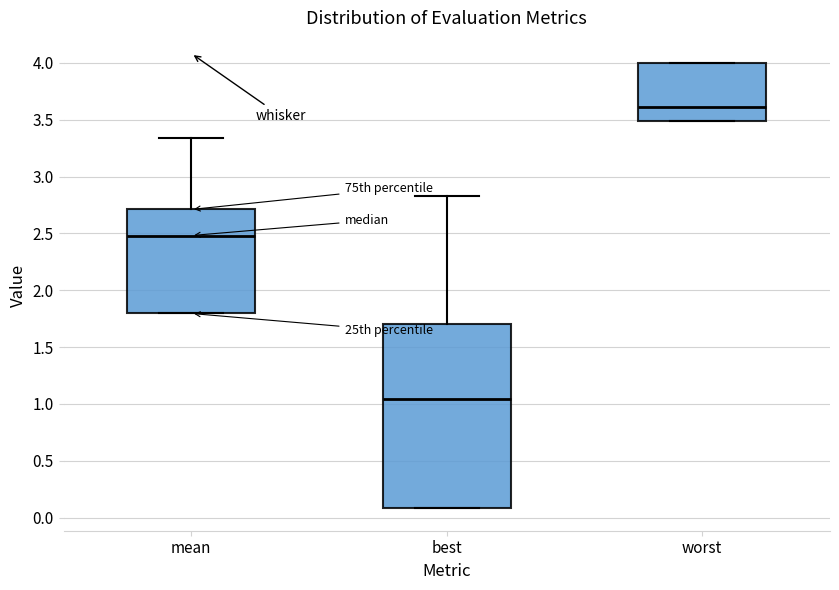

Where is the lower edge of the box for worst on the y-axis? The values are not printed on the chart, so give them approximately, as read against the axis.

3.50